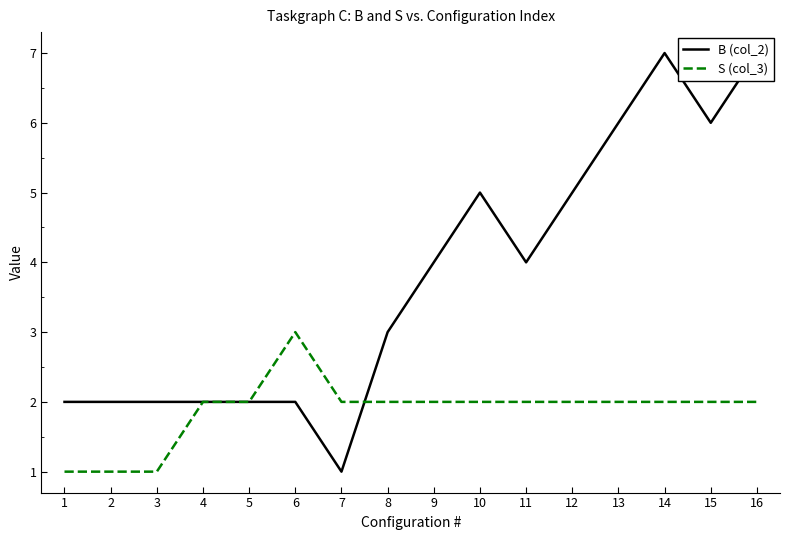

How many times do S (col_3) and B (col_2) cross each other?

1